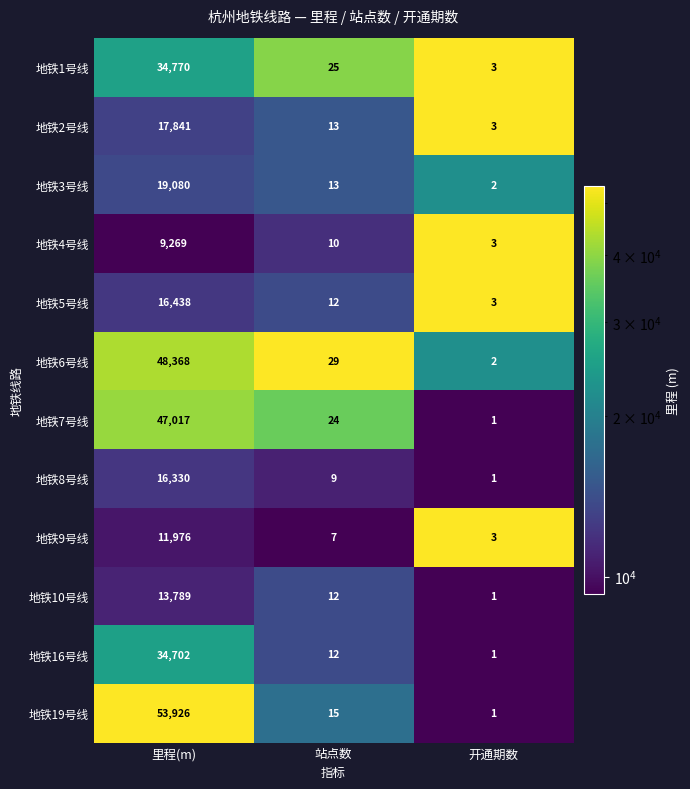

Which series has the largest total across all categories?

地铁19号线